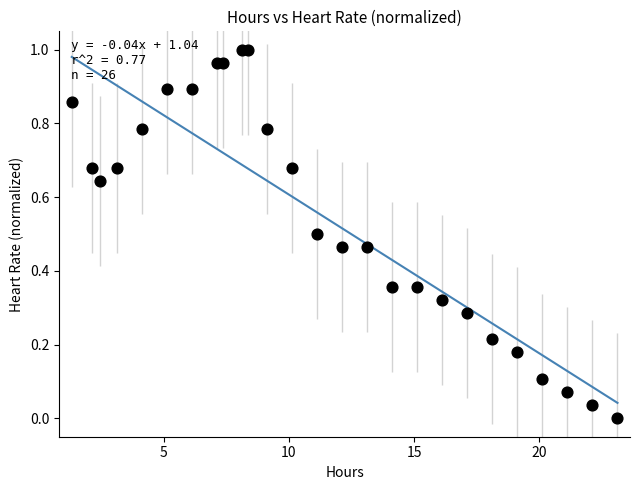

What is the range of X values (max minus min)?

21.8